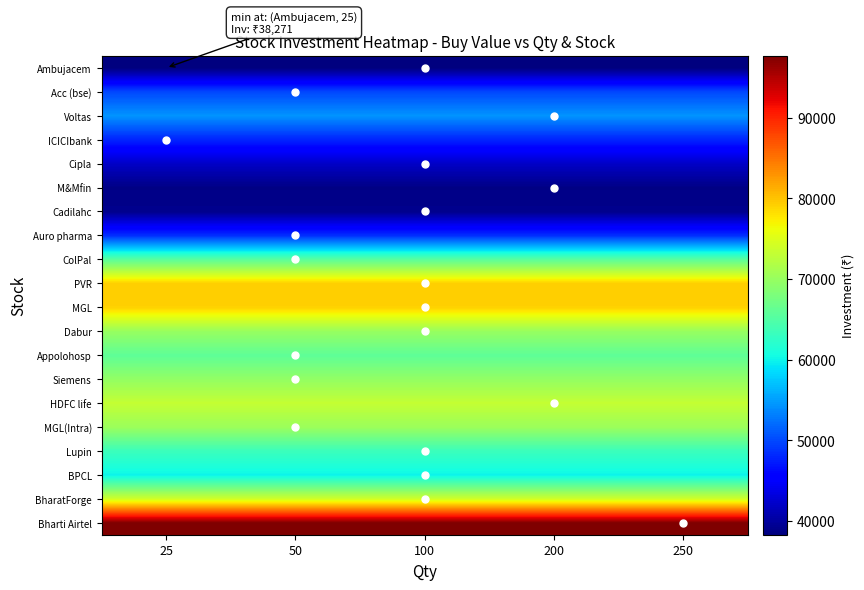

Reading right to left, transcribe all the data shown in this chart.

Ambujacem: 250=38271.9	200=38271.9	100=38271.9	50=38271.9	25=38271.9
Acc (bse): 250=49912.4	200=49912.4	100=49912.4	50=49912.4	25=49912.4
Voltas: 250=54399.1	200=54399.1	100=54399.1	50=54399.1	25=54399.1
ICICIbank: 250=47775.1	200=47775.1	100=47775.1	50=47775.1	25=47775.1
Cipla: 250=42001.9	200=42001.9	100=42001.9	50=42001.9	25=42001.9
M&Mfin: 250=38695.9	200=38695.9	100=38695.9	50=38695.9	25=38695.9
Cadilahc: 250=39050.6	200=39050.6	100=39050.6	50=39050.6	25=39050.6
Auro pharma: 250=48472.7	200=48472.7	100=48472.7	50=48472.7	25=48472.7
ColPal: 250=65557.6	200=65557.6	100=65557.6	50=65557.6	25=65557.6
PVR: 250=79306.8	200=79306.8	100=79306.8	50=79306.8	25=79306.8
MGL: 250=79095.8	200=79095.8	100=79095.8	50=79095.8	25=79095.8
Dabur: 250=69976.9	200=69976.9	100=69976.9	50=69976.9	25=69976.9
Appolohosp: 250=65868.0	200=65868.0	100=65868.0	50=65868.0	25=65868.0
Siemens: 250=69688.9	200=69688.9	100=69688.9	50=69688.9	25=69688.9
HDFC life: 250=73173.5	200=73173.5	100=73173.5	50=73173.5	25=73173.5
MGL(Intra): 250=70233.3	200=70233.3	100=70233.3	50=70233.3	25=70233.3
Lupin: 250=63321.2	200=63321.2	100=63321.2	50=63321.2	25=63321.2
BPCL: 250=59990.8	200=59990.8	100=59990.8	50=59990.8	25=59990.8
BharatForge: 250=74163.0	200=74163.0	100=74163.0	50=74163.0	25=74163.0
Bharti Airtel: 250=97665.6	200=97665.6	100=97665.6	50=97665.6	25=97665.6